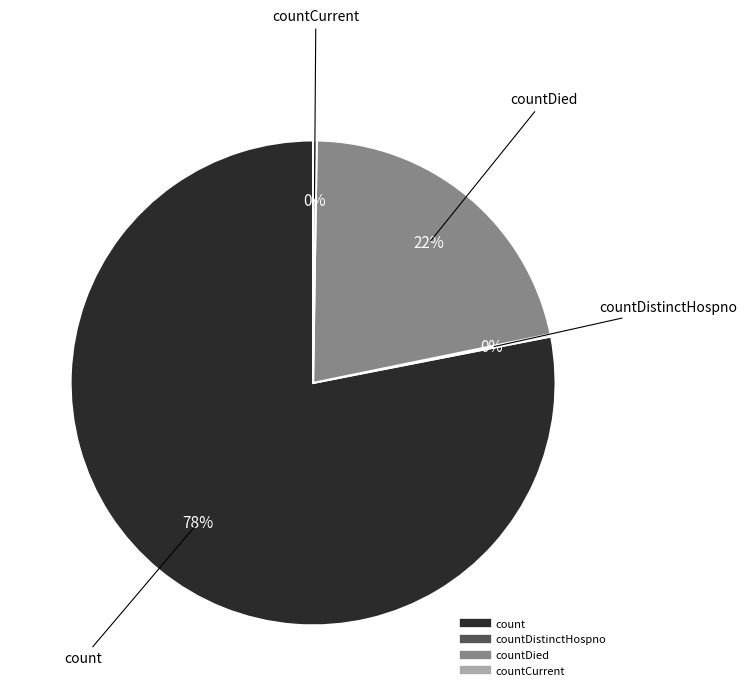

To the nearest percent, what is the difference between the largest and smallest slice percentages?

78%